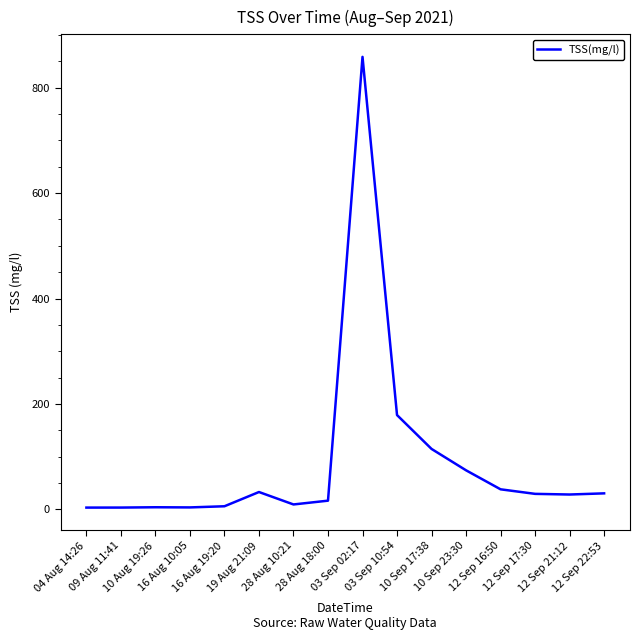

What is the difference between the values at 12 Sep 17:30 and 09 Aug 11:41?

26.0